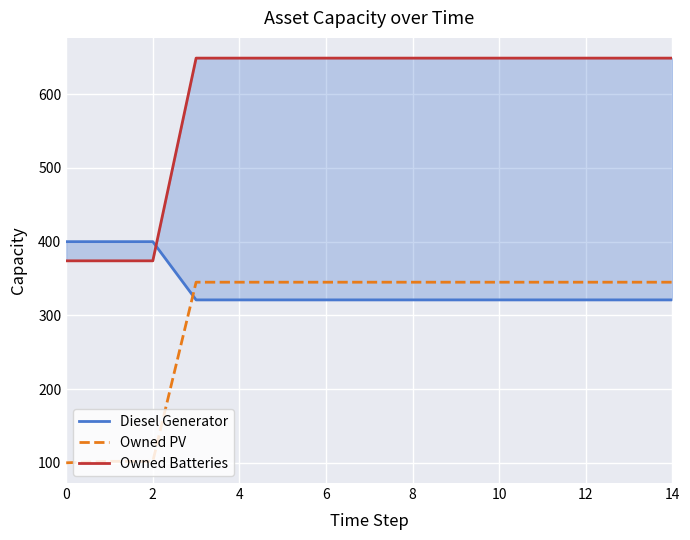

What is the difference between the maximum and second lowest values in the Owned PV series?

243